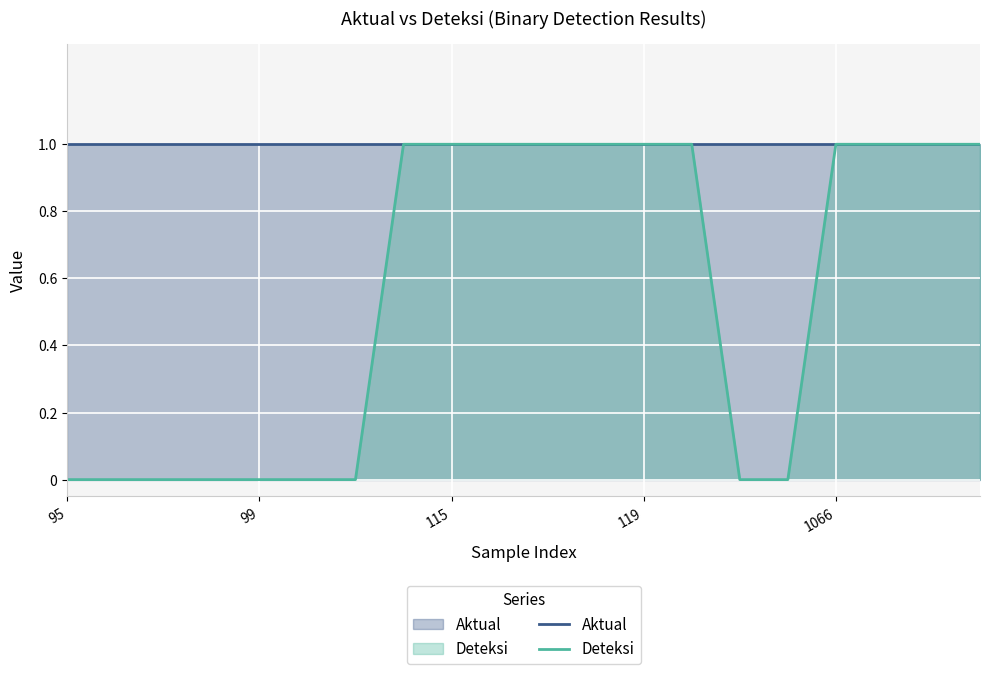

List the series in order of their peak value, highest first.

Aktual, Deteksi